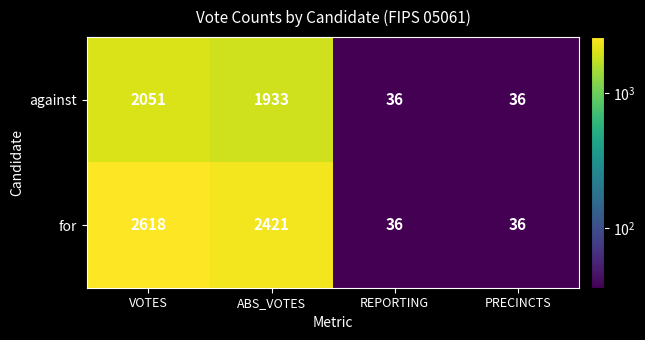

At how many categories does at least one series exceed 1035?

2